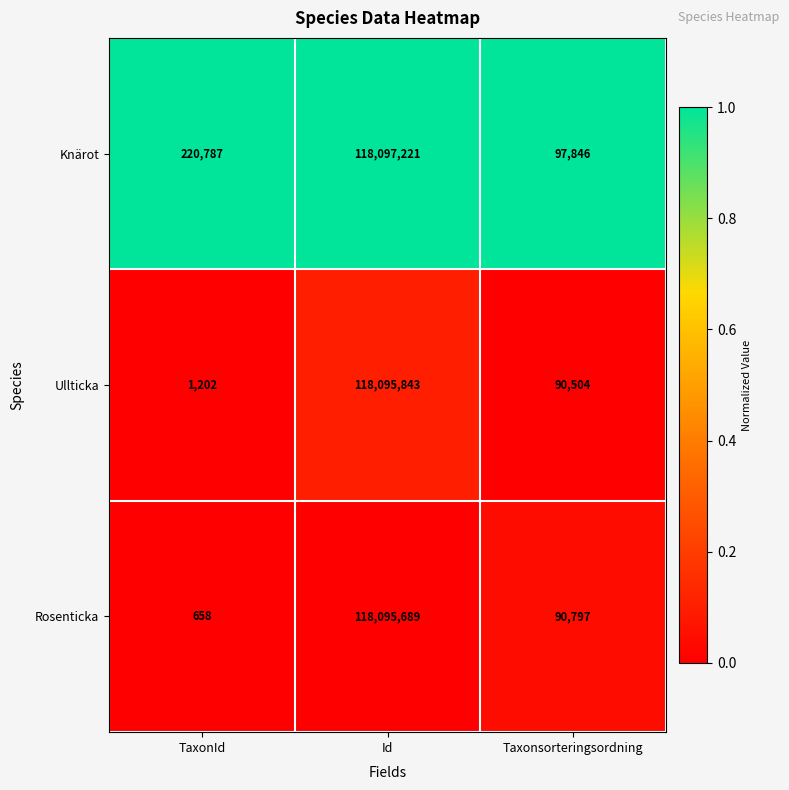

Which series has the widest spread of values?

Rosenticka